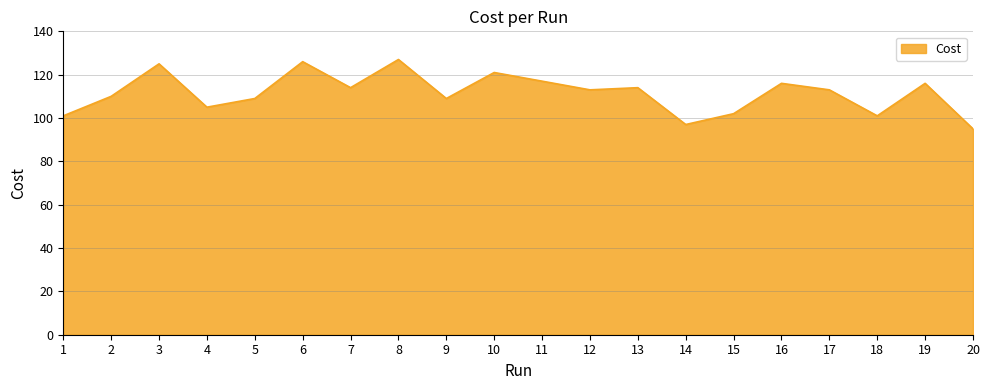

The value at 7 is 114.0. True or false?

True